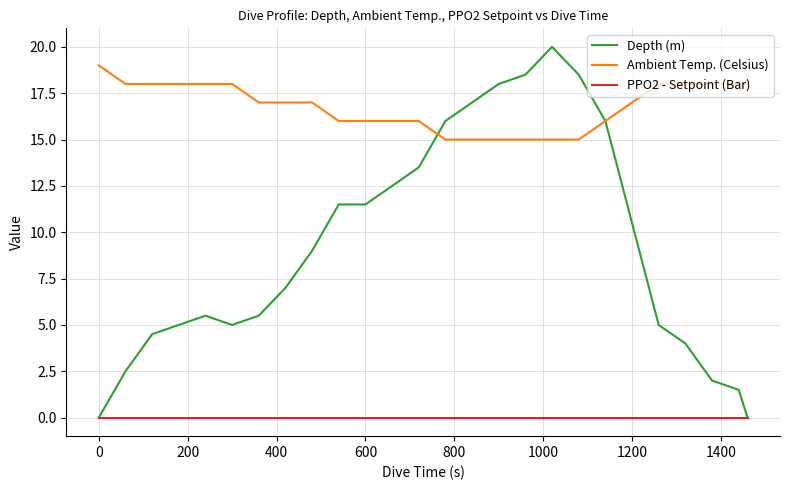

True or false: Ambient Temp. (Celsius) and PPO2 - Setpoint (Bar) cross at least once.

False